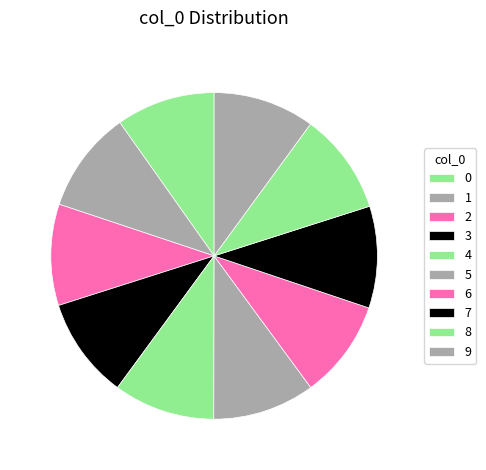

Combined, what portion of the pie is 1 and 6?

19.8%